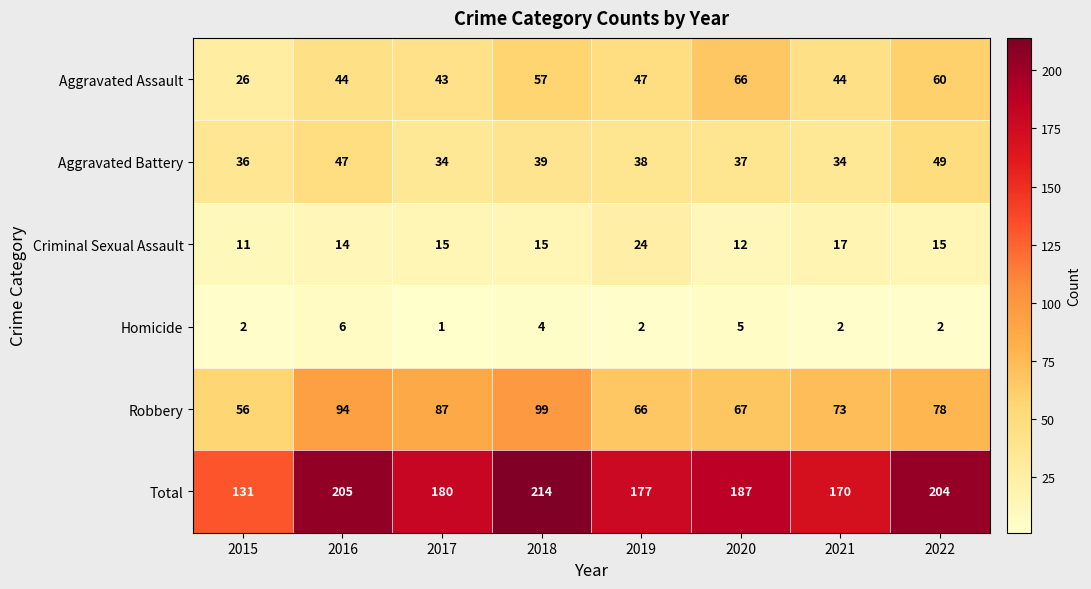

At which category does the chart reach its minimum across all series?

2017